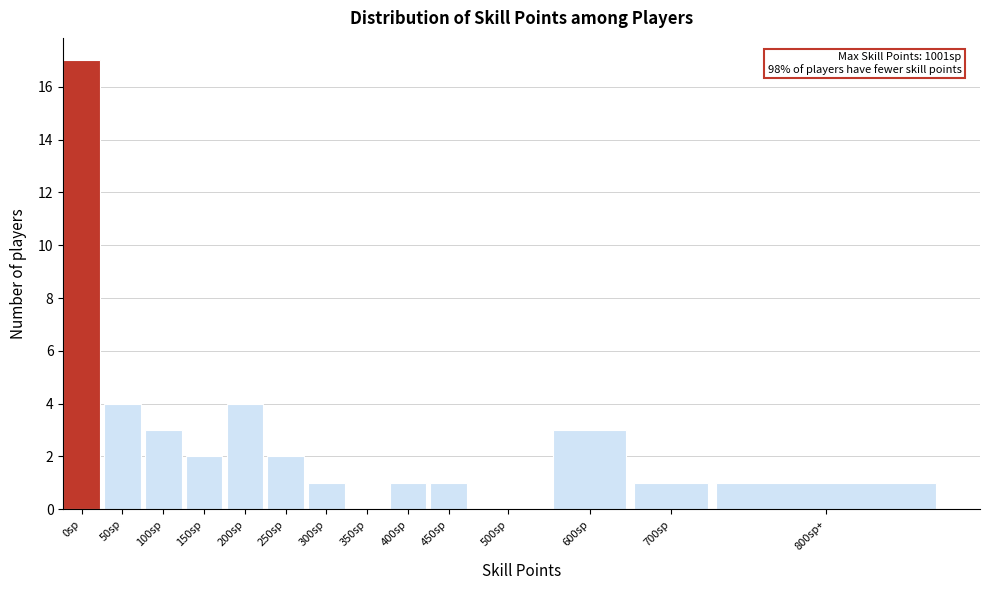

Reading left to right, transcribe all the data shown in this chart.

0sp=17	50sp=4	100sp=3	150sp=2	200sp=4	250sp=2	300sp=1	350sp=0	400sp=1	450sp=1	500sp=0	600sp=3	700sp=1	800sp+=1